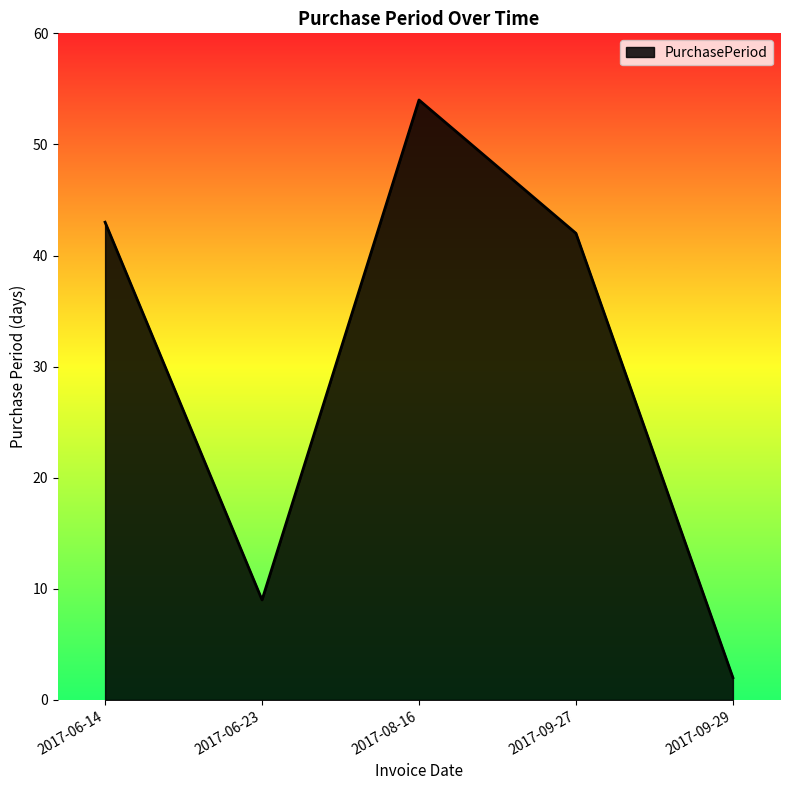

What is the sum of the values at 2017-06-23 and 2017-09-29?

11